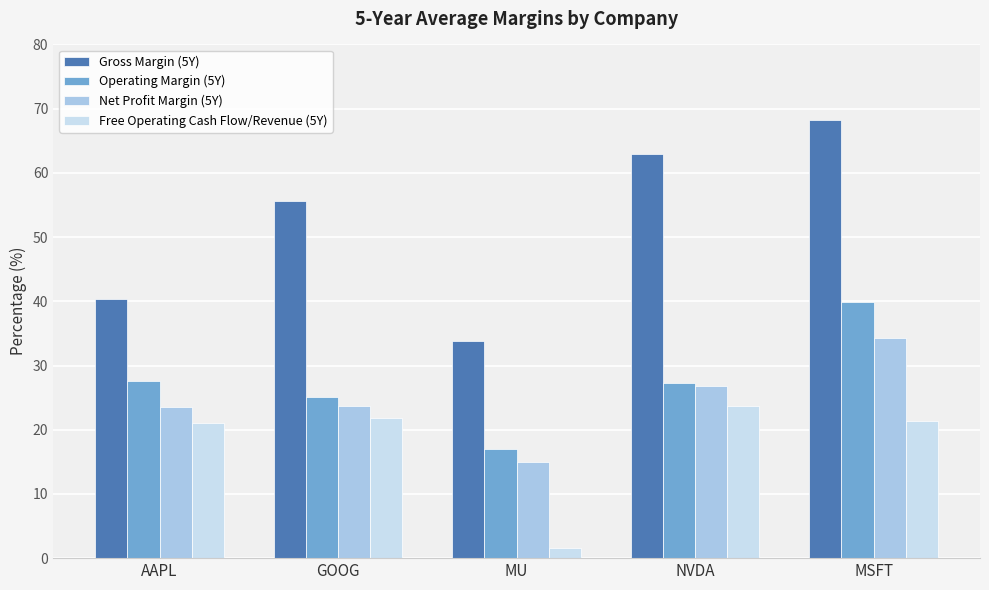

At which label does Net Profit Margin (5Y) first exceed 23?

AAPL